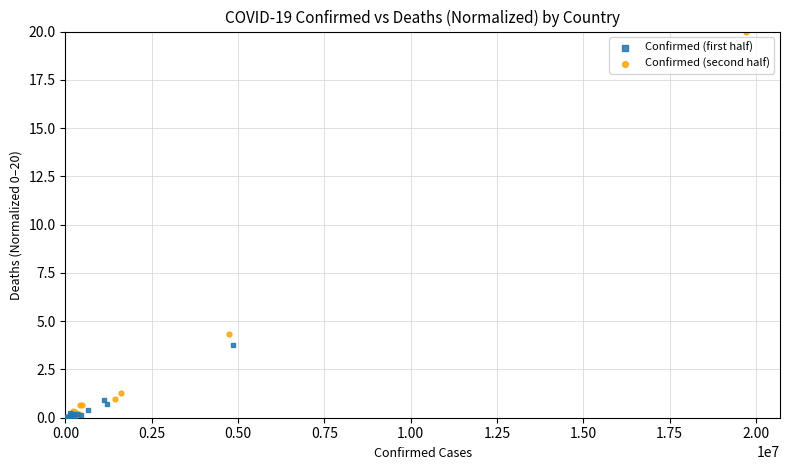

What are all the series names shown in the legend?

Confirmed (first half), Confirmed (second half)